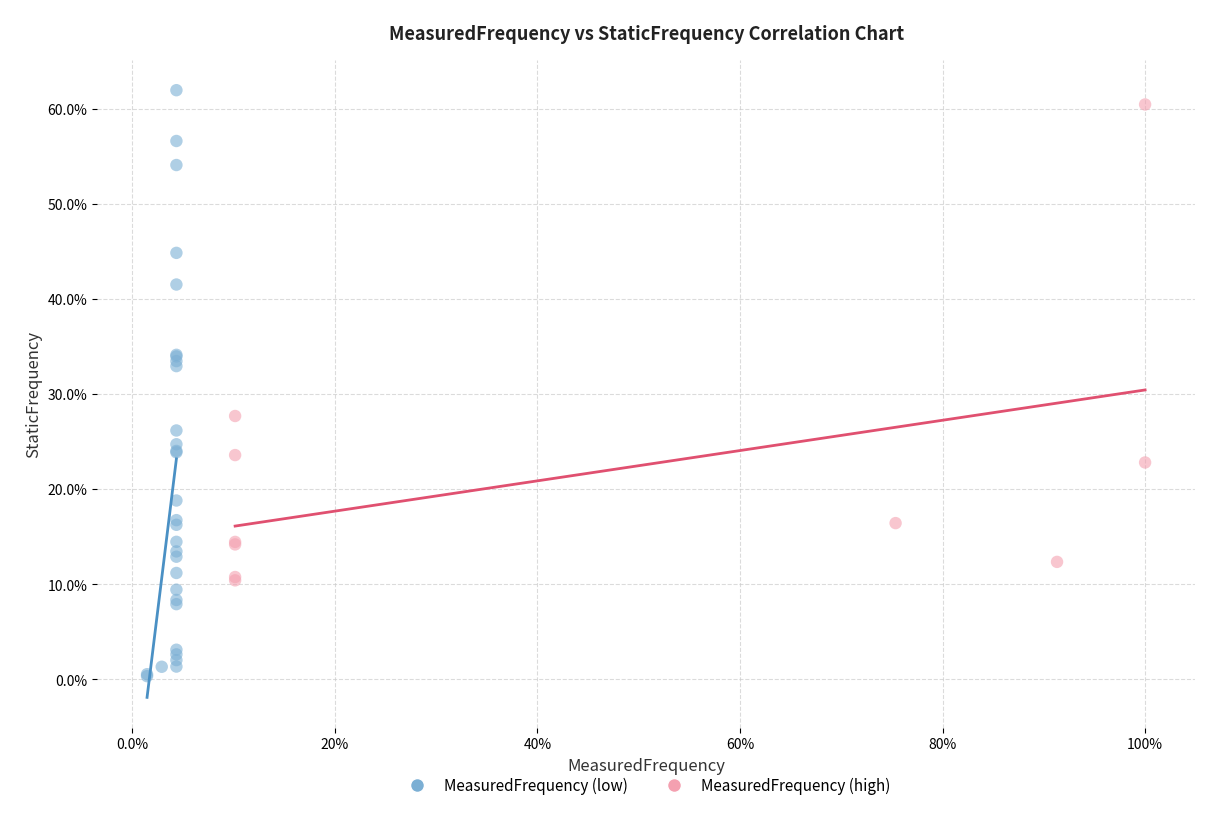

Which series reaches the minimum Y coordinate?

MeasuredFrequency (low)